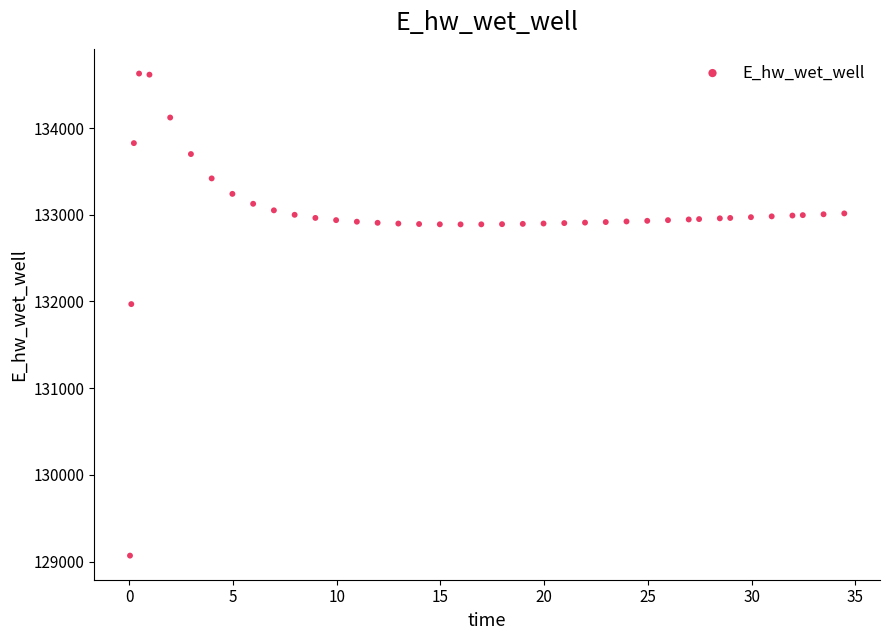

What Y value in the scatter plot is closest to 131849?

131970.0